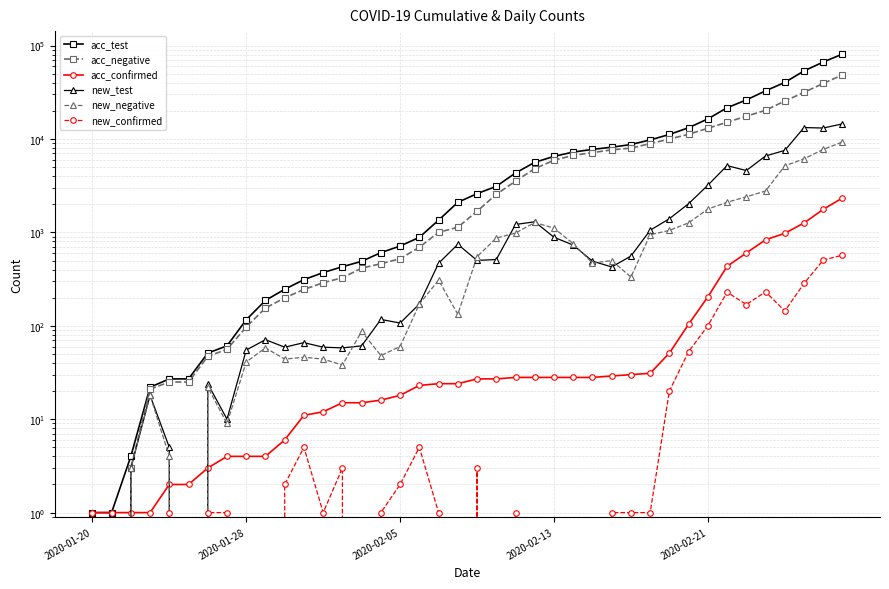

What is the value of the acc_negative point at the 4th from the left?

21